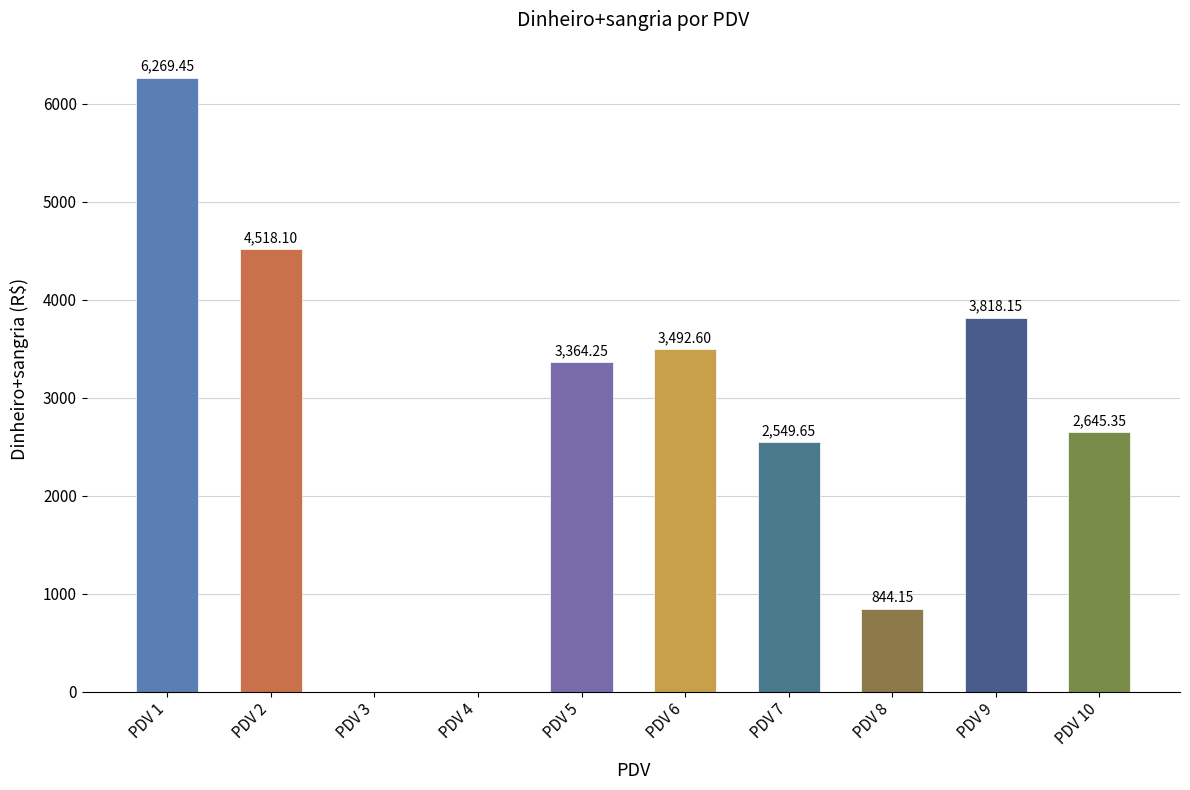

What is the average value?

2750.2